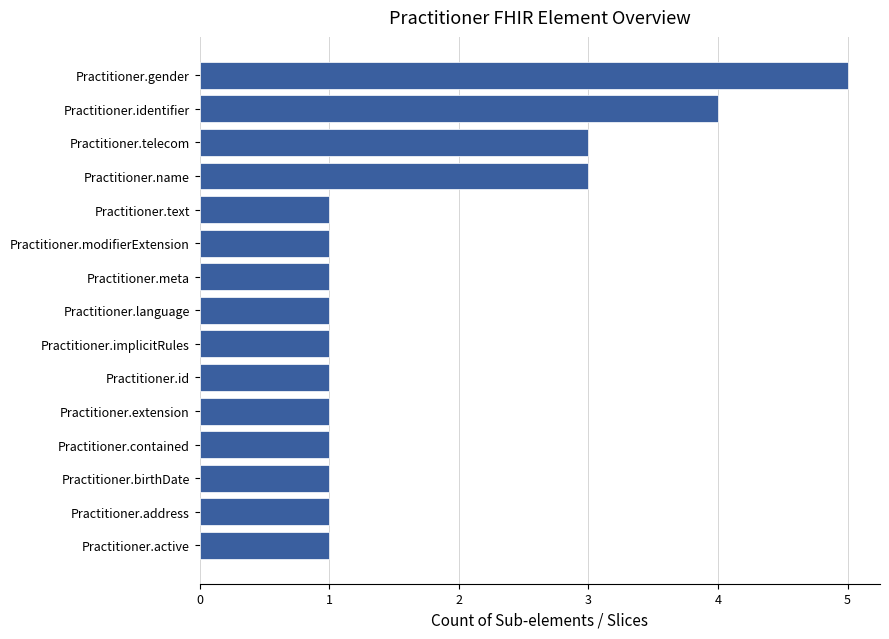

What is the average value?

2